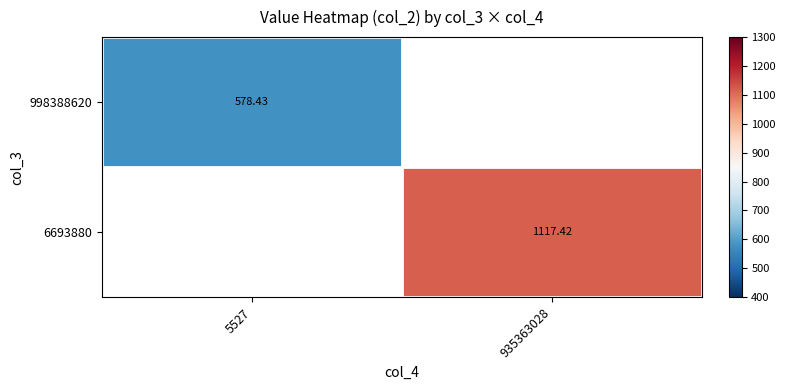

Is the value of 998388620 at 5527 greater than the value of 6693880 at 935363028?

No